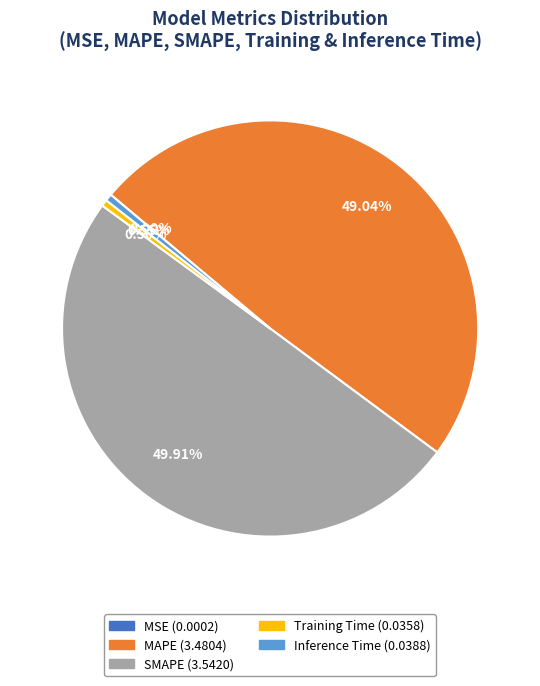

Does MAPE (3.4804) represent more than half of the total?

No